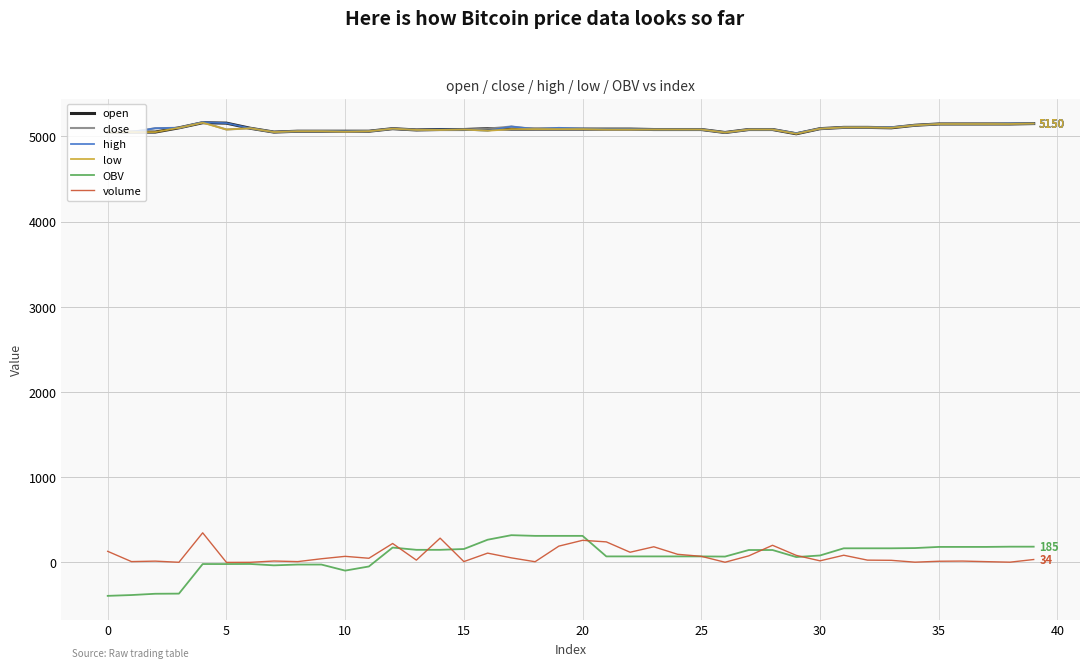

What are all the series names shown in the legend?

open, close, high, low, OBV, volume